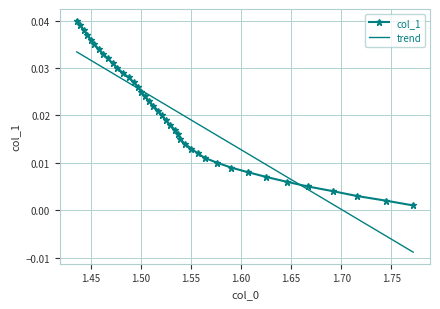

Is this an area chart (filled region under the line)?

No